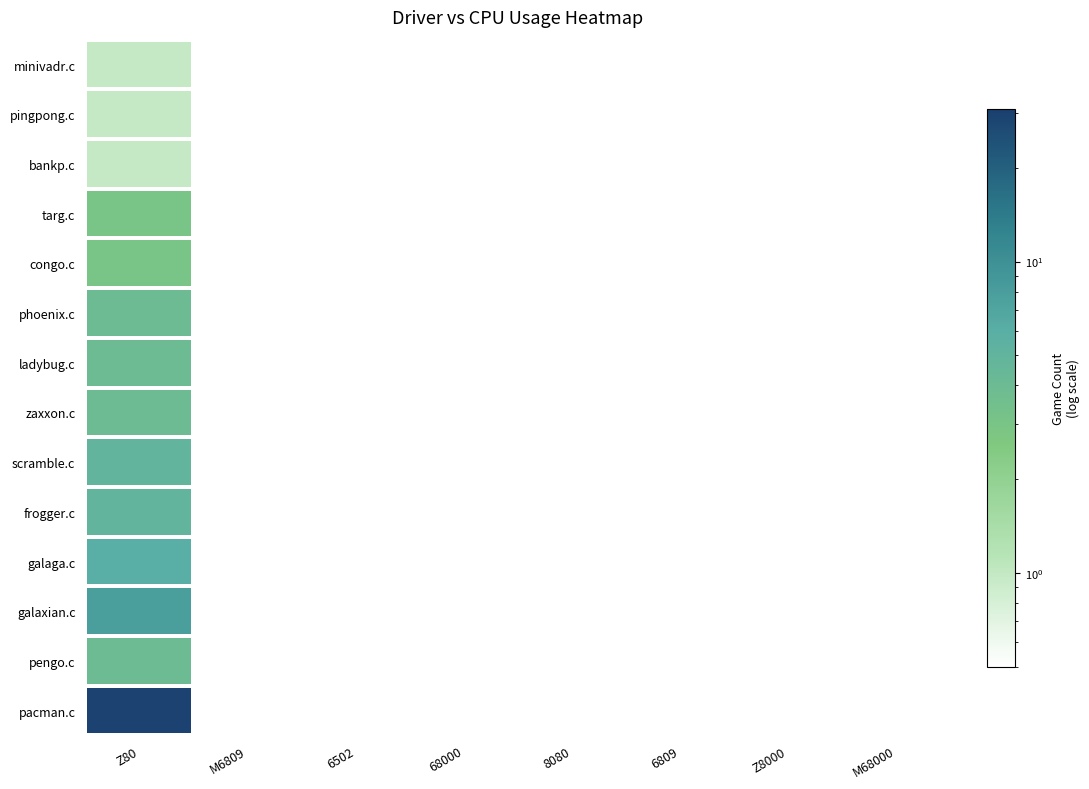

The value of pengo.c at M6809 is 1. True or false?

False